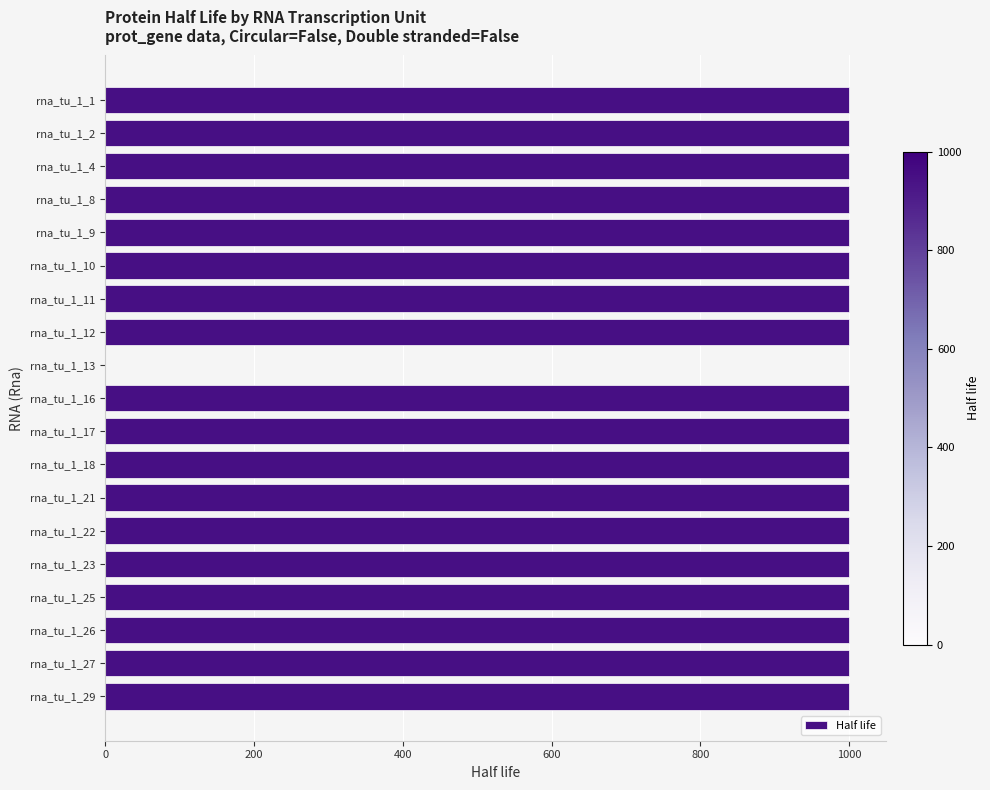

Is it true that the value at rna_tu_1_23 is 532?

False